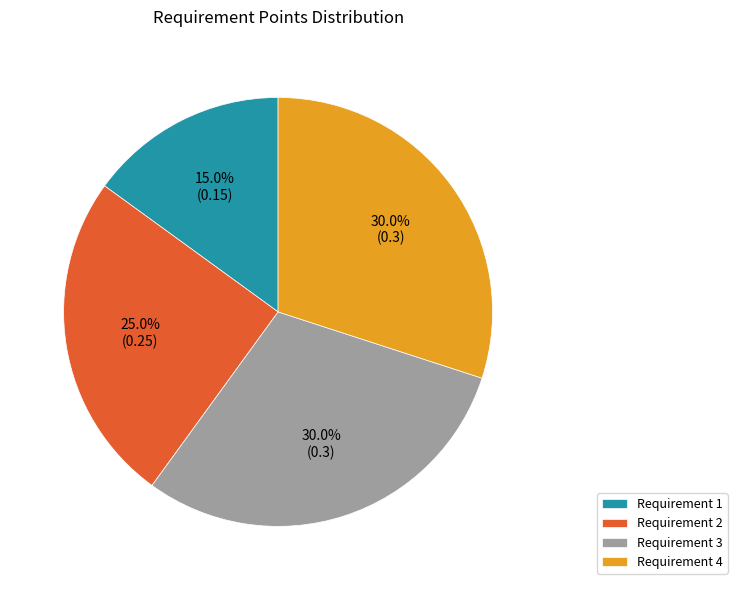

Combined, do Requirement 1 and Requirement 3 account for over 50%?

No